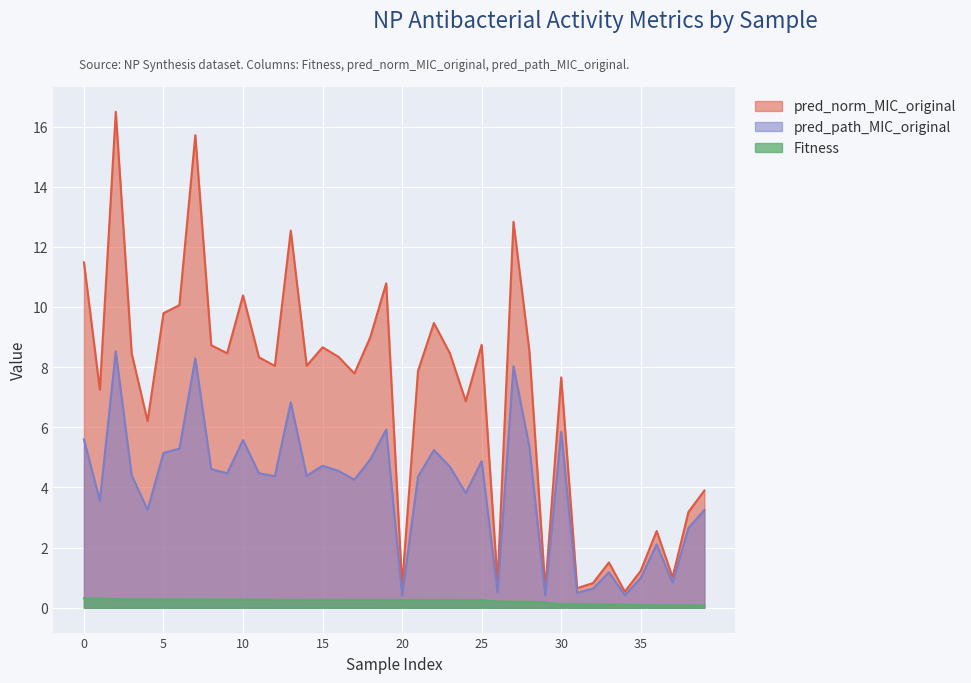

Reading right to left, what are all the values shown in this chart?

Fitness: 39=0.1	38=0.1	37=0.1	36=0.1	35=0.1	34=0.1	33=0.1	32=0.1	31=0.1	30=0.1	29=0.2	28=0.2	27=0.2	26=0.2	25=0.3	24=0.3	23=0.3	22=0.3	21=0.3	20=0.3	19=0.3	18=0.3	17=0.3	16=0.3	15=0.3	14=0.3	13=0.3	12=0.3	11=0.3	10=0.3	9=0.3	8=0.3	7=0.3	6=0.3	5=0.3	4=0.3	3=0.3	2=0.3	1=0.3	0=0.3
pred_norm_MIC_original: 39=3.9	38=3.2	37=1.0	36=2.6	35=1.2	34=0.5	33=1.5	32=0.8	31=0.7	30=7.7	29=0.6	28=8.5	27=12.8	26=0.8	25=8.7	24=6.9	23=8.5	22=9.5	21=7.9	20=0.7	19=10.8	18=9.0	17=7.8	16=8.3	15=8.7	14=8.0	13=12.5	12=8.0	11=8.3	10=10.4	9=8.5	8=8.7	7=15.7	6=10.1	5=9.8	4=6.2	3=8.5	2=16.5	1=7.2	0=11.5
pred_path_MIC_original: 39=3.3	38=2.7	37=0.8	36=2.1	35=1.0	34=0.4	33=1.2	32=0.6	31=0.5	30=5.9	29=0.4	28=5.4	27=8.0	26=0.5	25=4.9	24=3.8	23=4.7	22=5.2	21=4.4	20=0.4	19=5.9	18=4.9	17=4.3	16=4.6	15=4.7	14=4.4	13=6.8	12=4.4	11=4.5	10=5.6	9=4.5	8=4.6	7=8.3	6=5.3	5=5.1	4=3.3	3=4.4	2=8.5	1=3.6	0=5.6